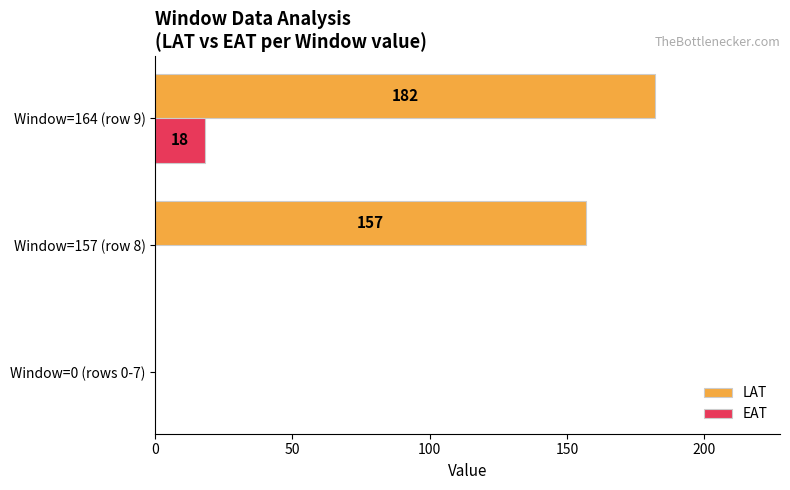

Which category has the highest value across all series?

Window=164 (row 9)